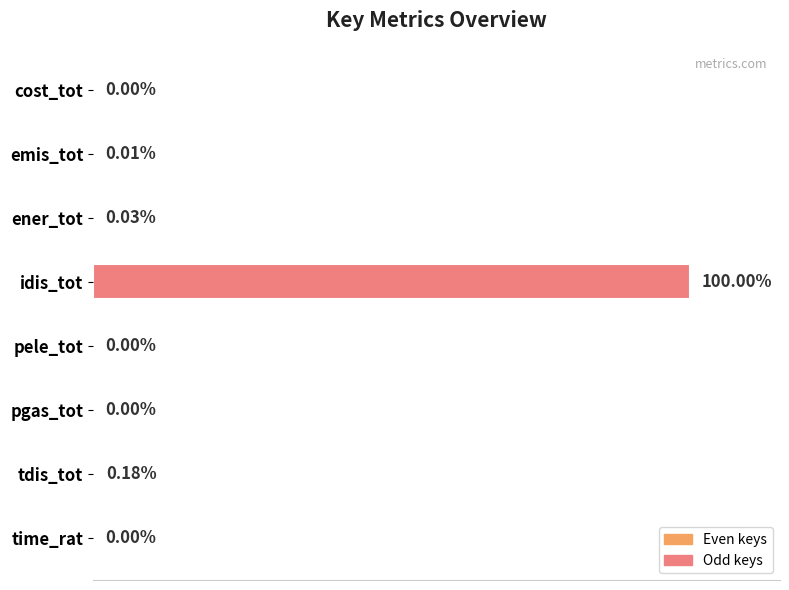

At which category does the chart reach its peak across all series?

idis_tot